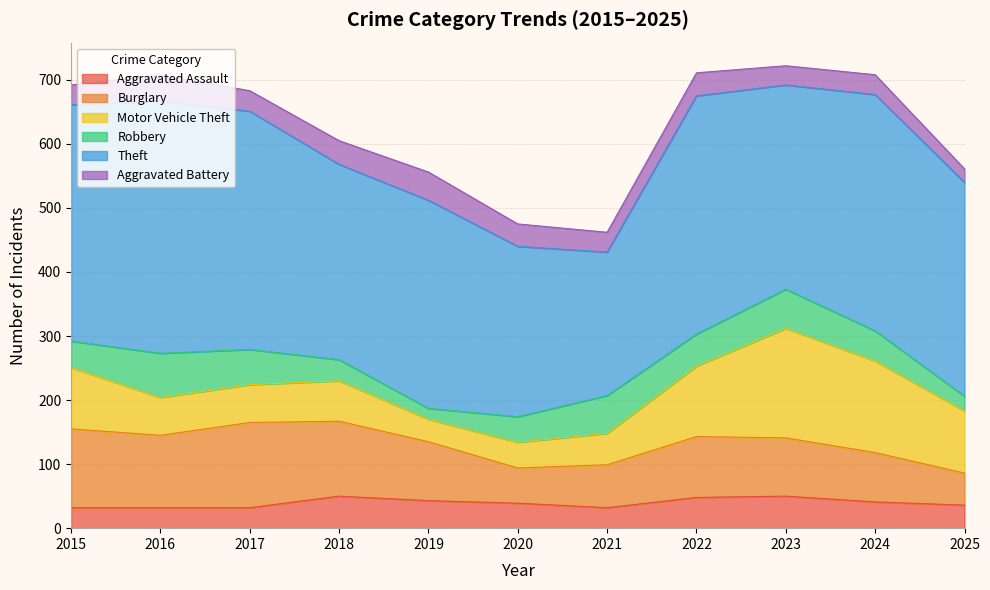

What is the value of the Aggravated Battery point at the 11th from the left?

21